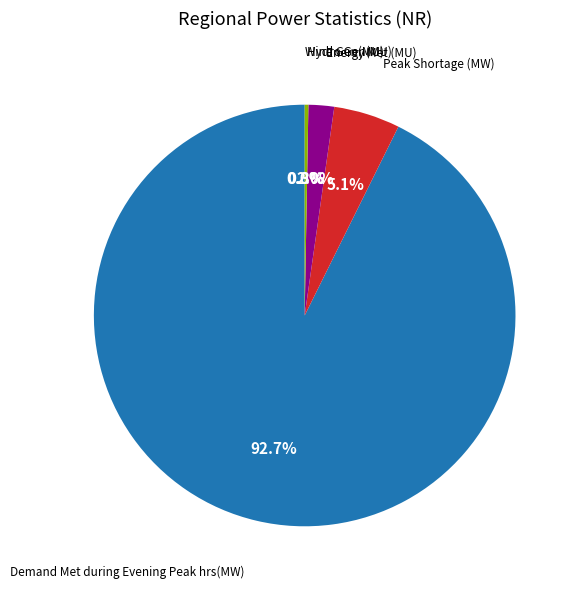

Is there any slice that represents more than half of the pie?

Yes